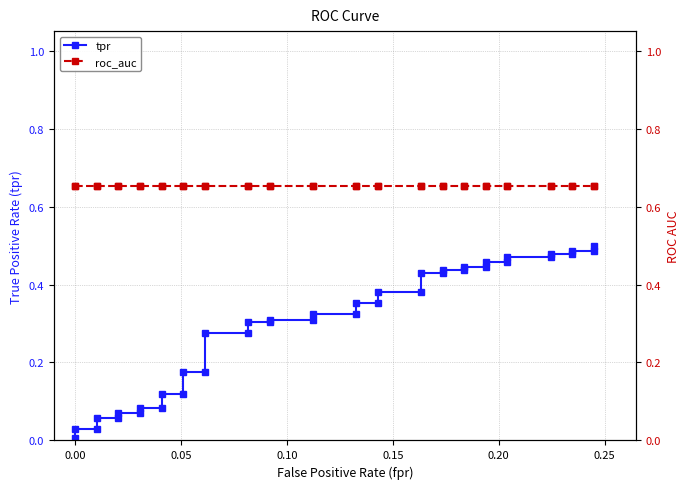

True or false: roc_auc and tpr cross at least once.

False